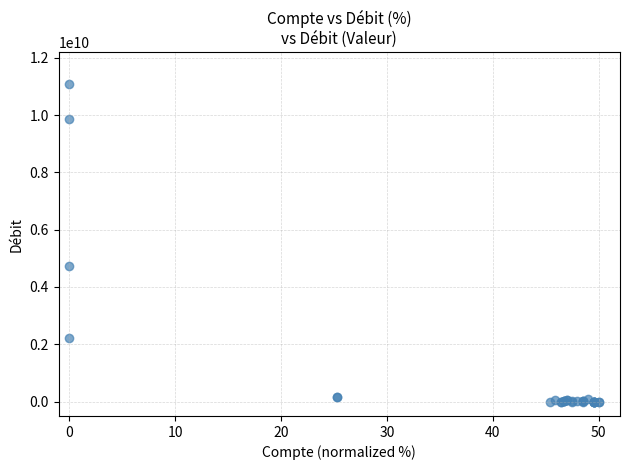

What Y value in the scatter plot is closest to 5539645783?

4718827186.1